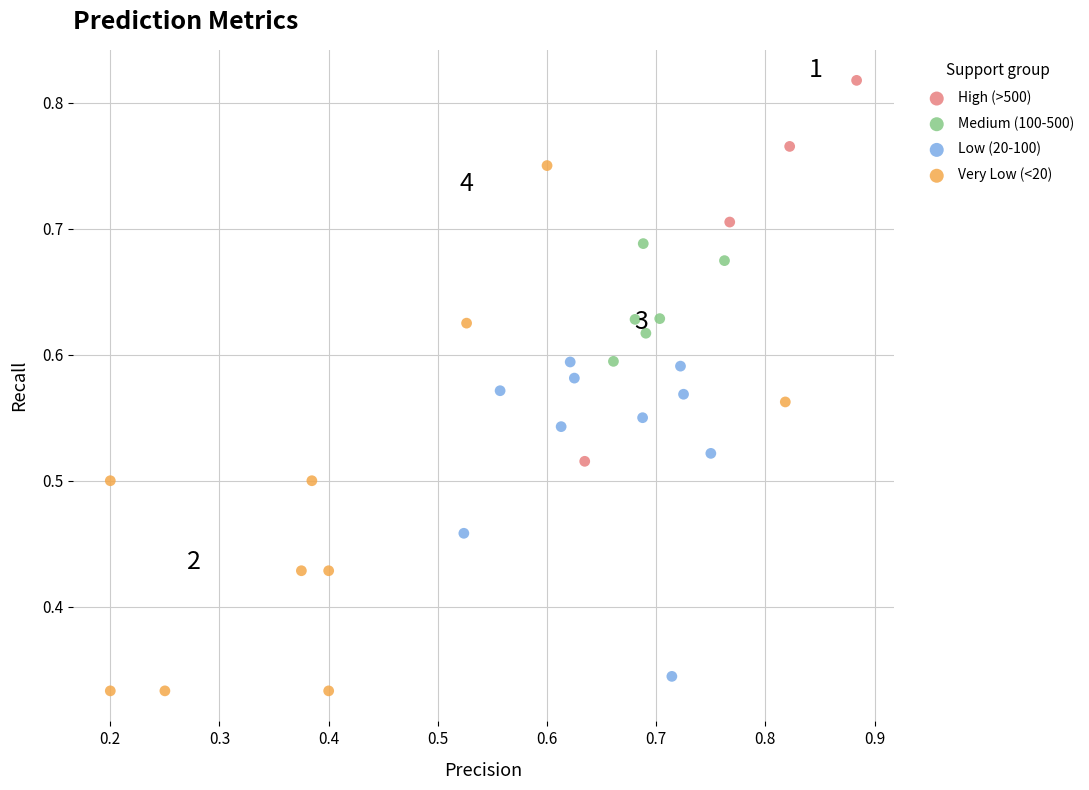

Which series contains the highest Y value?

High (>500)